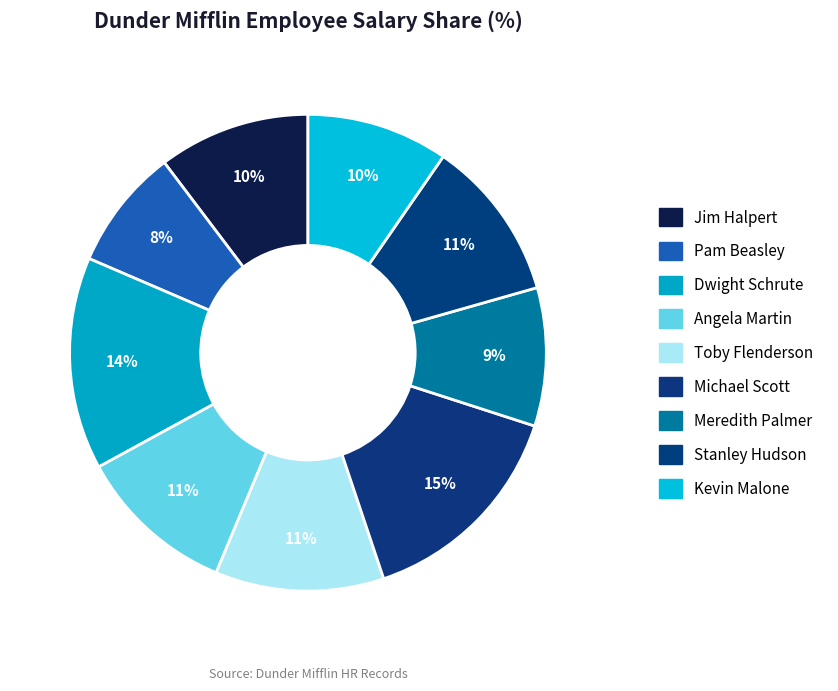

How many segments does this pie chart have?

9